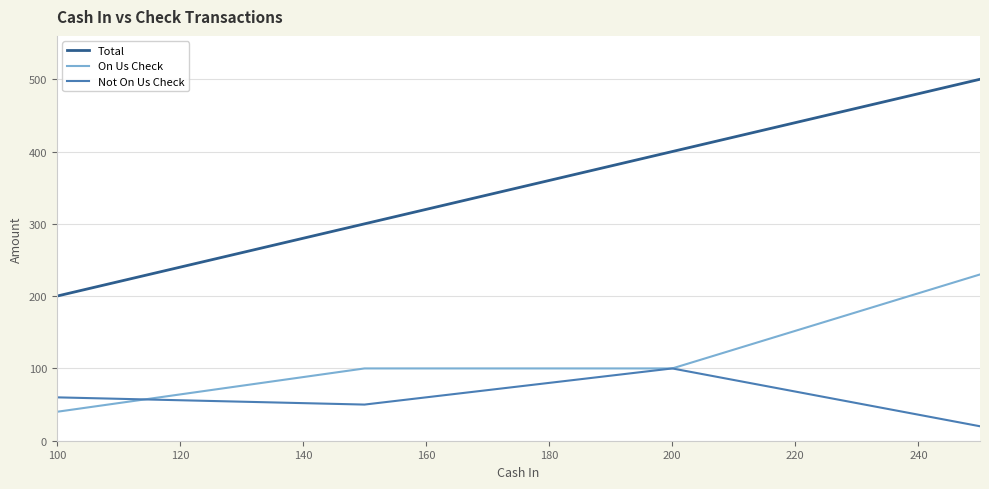

Which series has the largest range (max minus min)?

Total